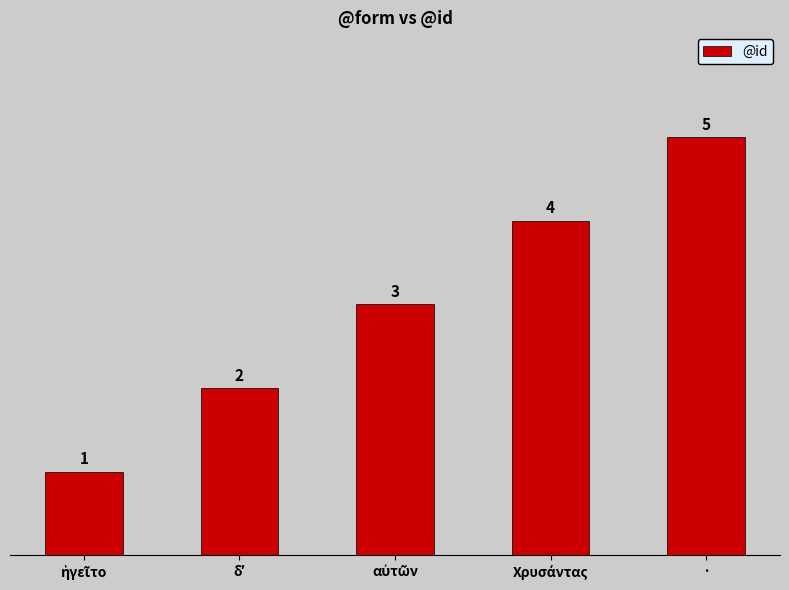

What position from the left is ·?

5